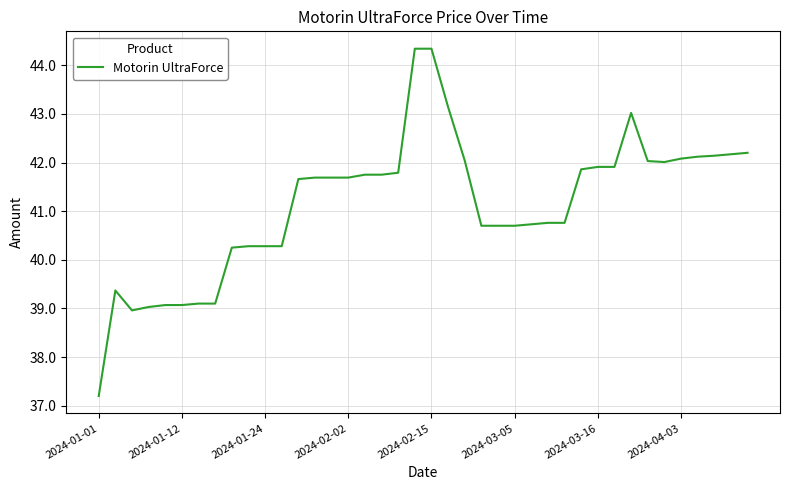

What is the minimum value shown in the chart?

37.2